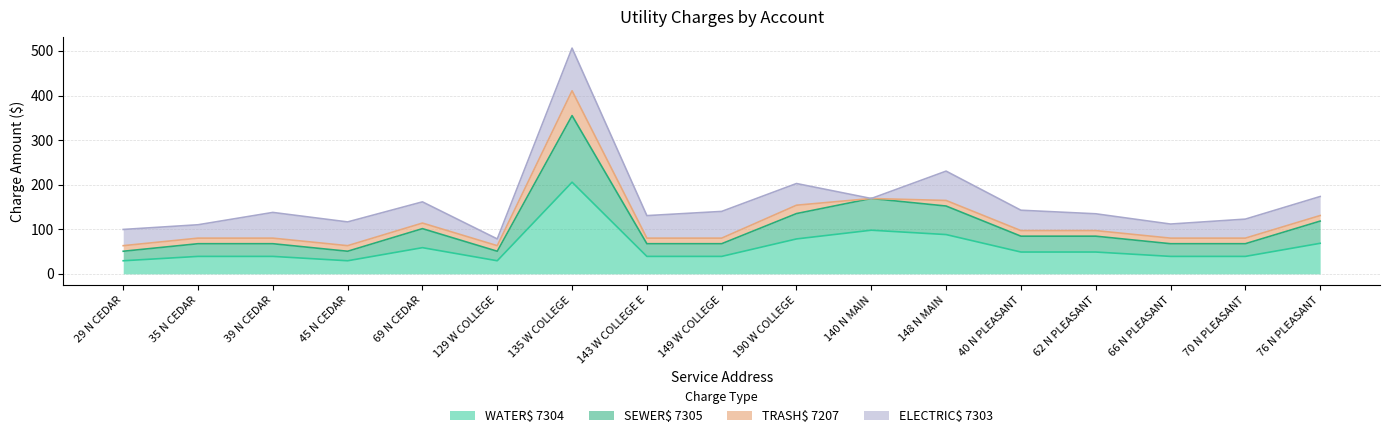

True or false: WATER$ 7304 and SEWER$ 7305 cross at least once.

False